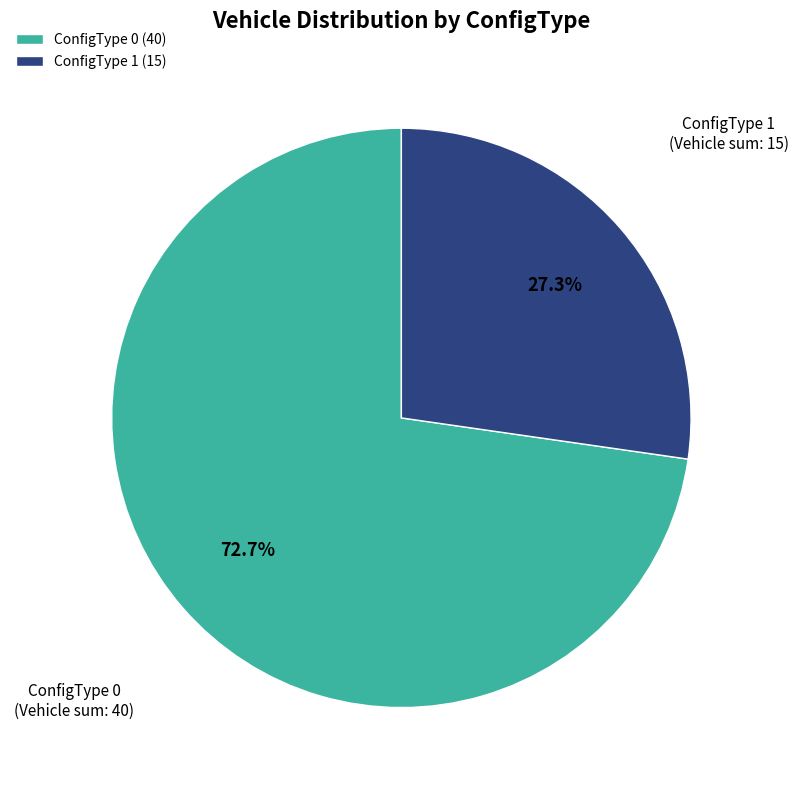

What portion of the pie excludes ConfigType 0 (40)?

27.3%